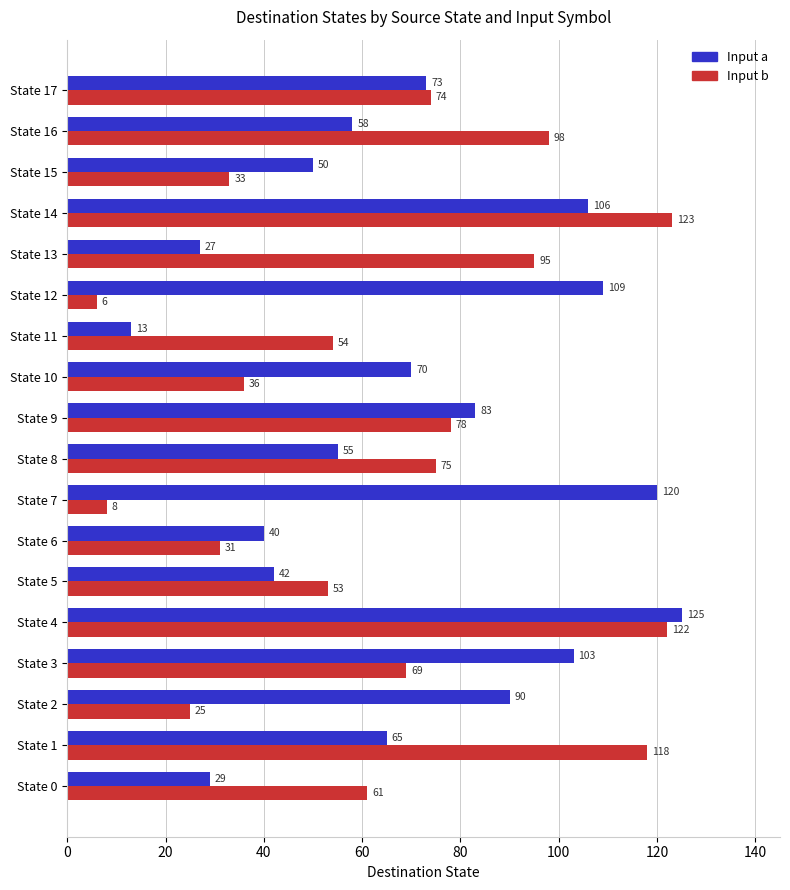

List the series in order of their overall mean, lowest first.

Input b, Input a